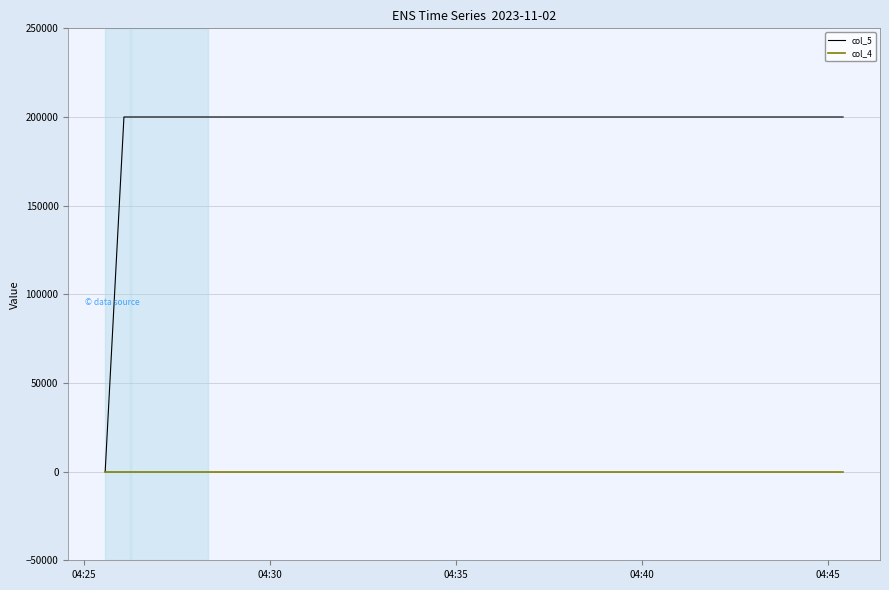

What is the maximum value shown in the chart?

200000